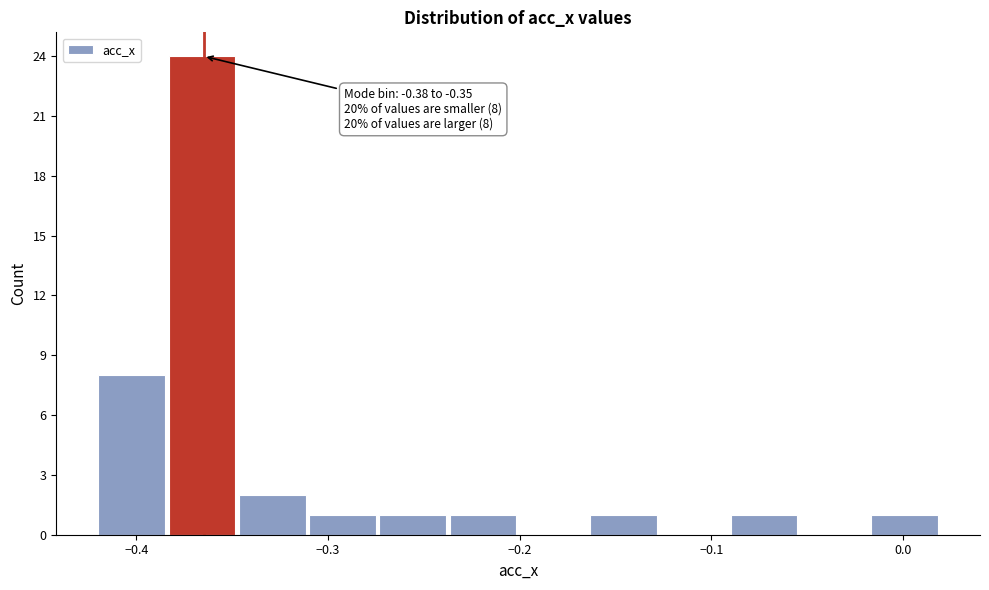

Read against the x-axis, roughly where is the centre of the tallest bar?

-0.37